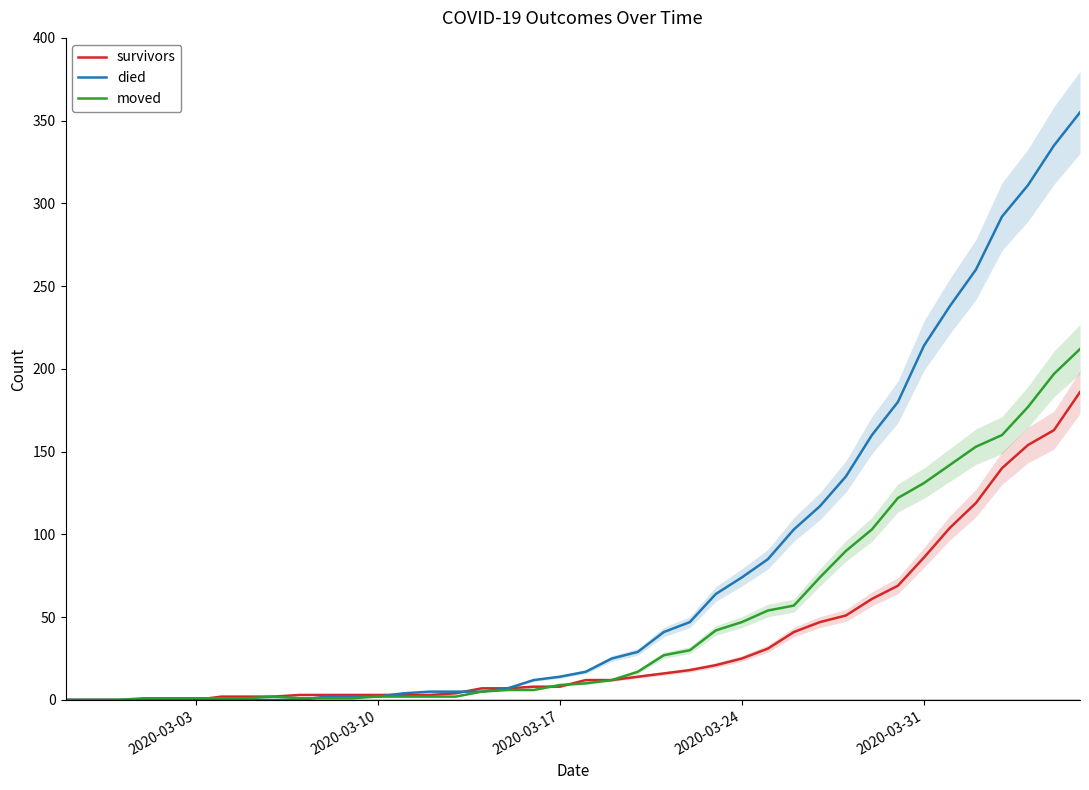

What is the highest value of the died series?

355